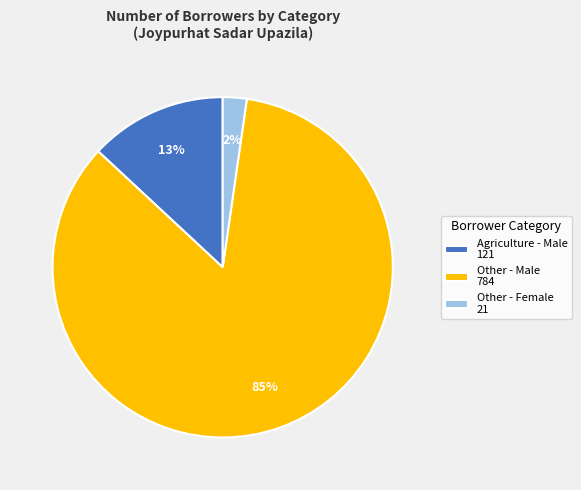

To the nearest percent, what is the average slice percentage?

33%